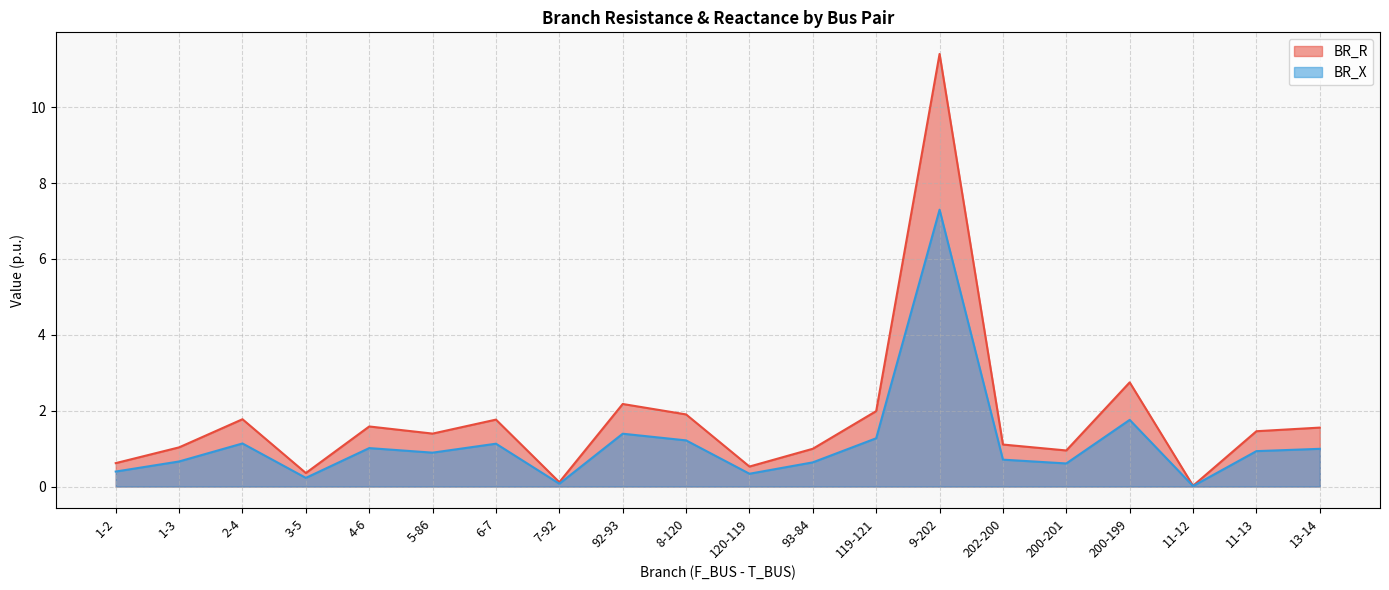

What is the label of the 13th point from the left?

119-121